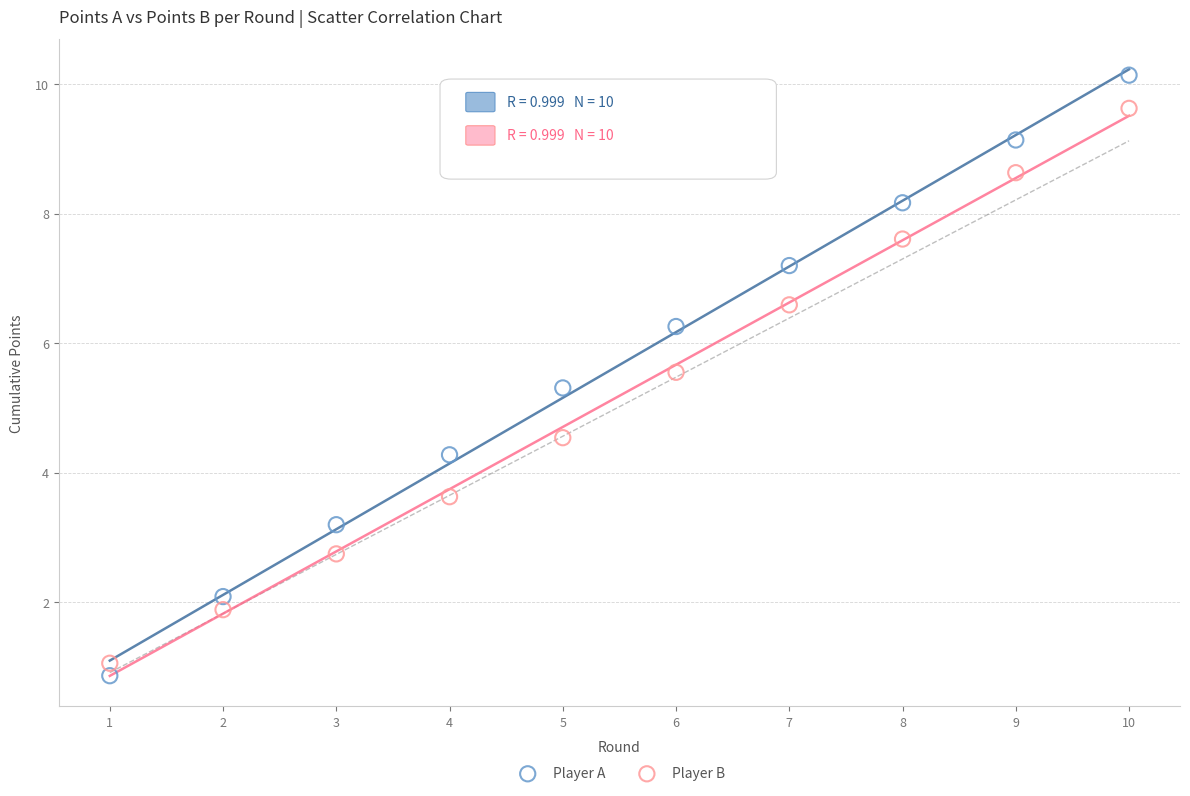

Which series has the widest spread of Y values?

Player A